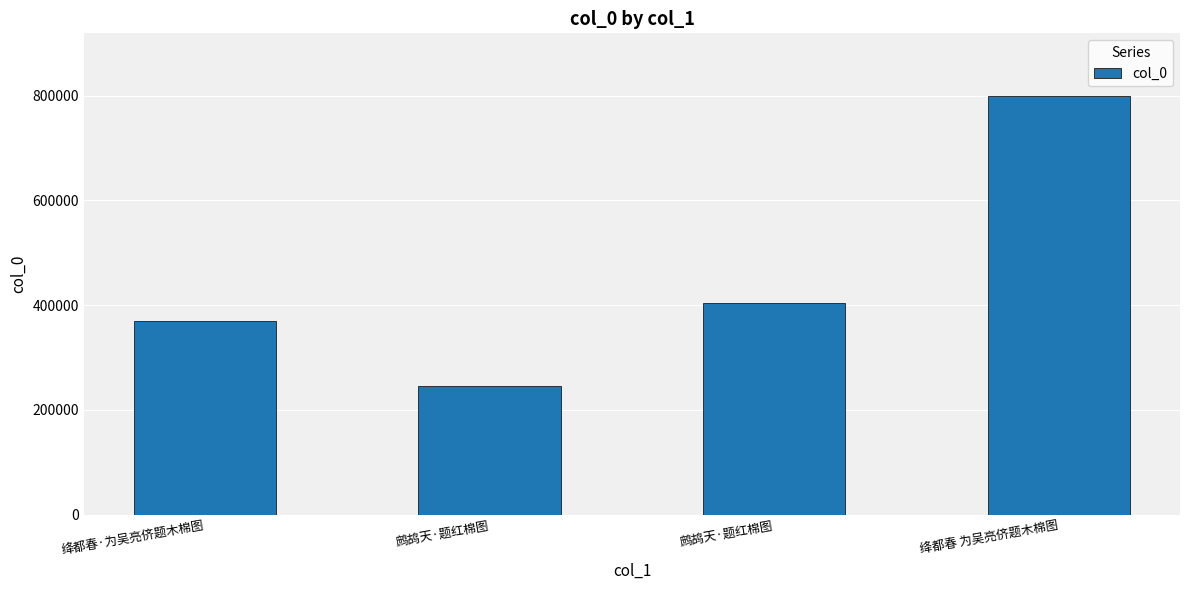

What is the sum of the values at 鹧鸪天·题红棉图 and 绛都春 为吴亮侪题木棉图?

1204026